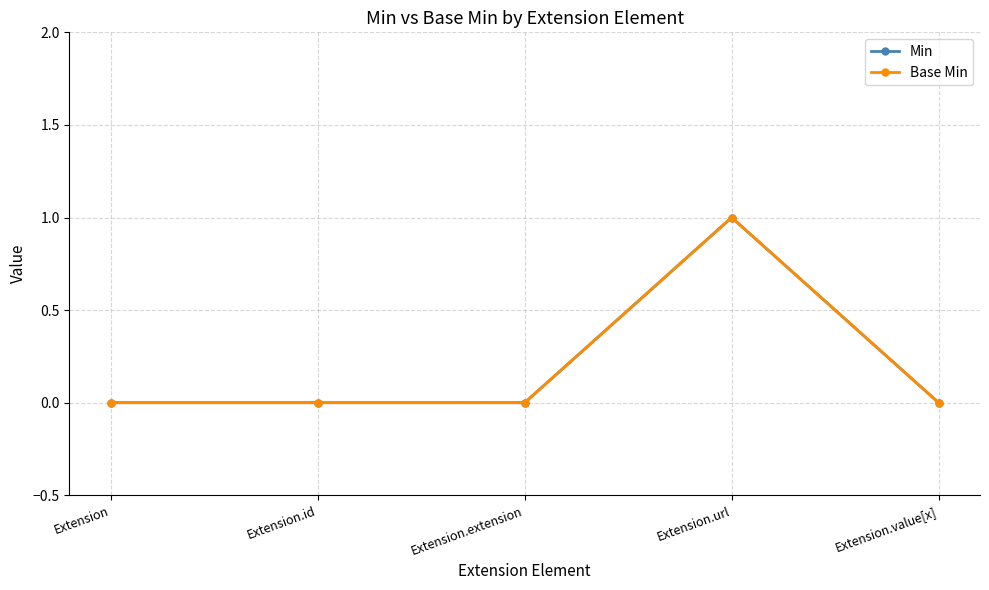

Reading left to right, what are all the values shown in this chart?

Min: 0	0	0	1	0
Base Min: 0	0	0	1	0